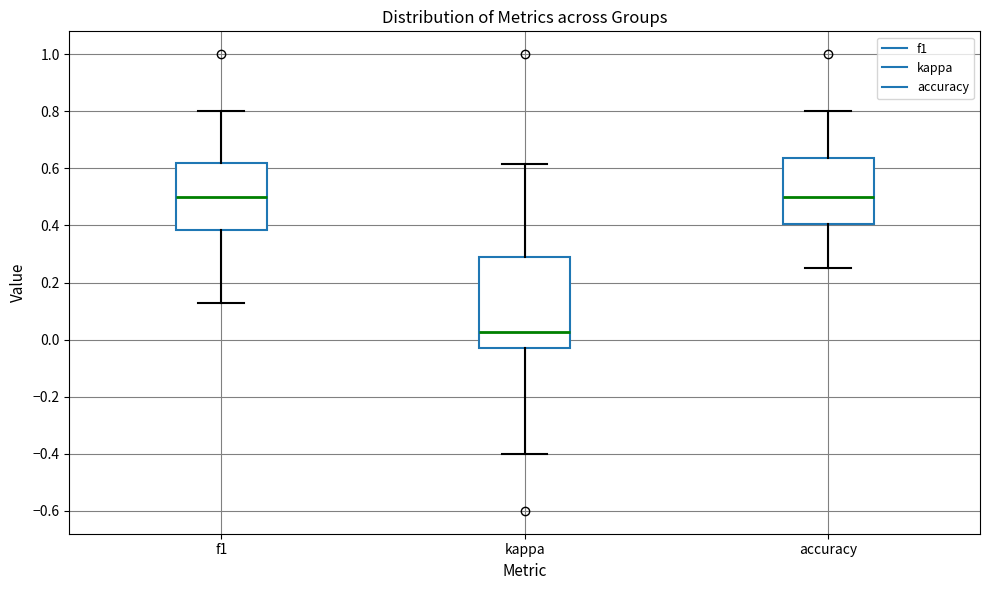

Reading left to right, read every box against the y-axis: the position of its median line, the range the box covers, and the ends of its whiskers. The values are not printed on the chart, so give them approximately, as read against the axis.

f1: median 0.50, box 0.38 to 0.62, whiskers 0.12 to 0.80
kappa: median 0.02, box -0.02 to 0.30, whiskers -0.40 to 0.62
accuracy: median 0.50, box 0.40 to 0.64, whiskers 0.26 to 0.80